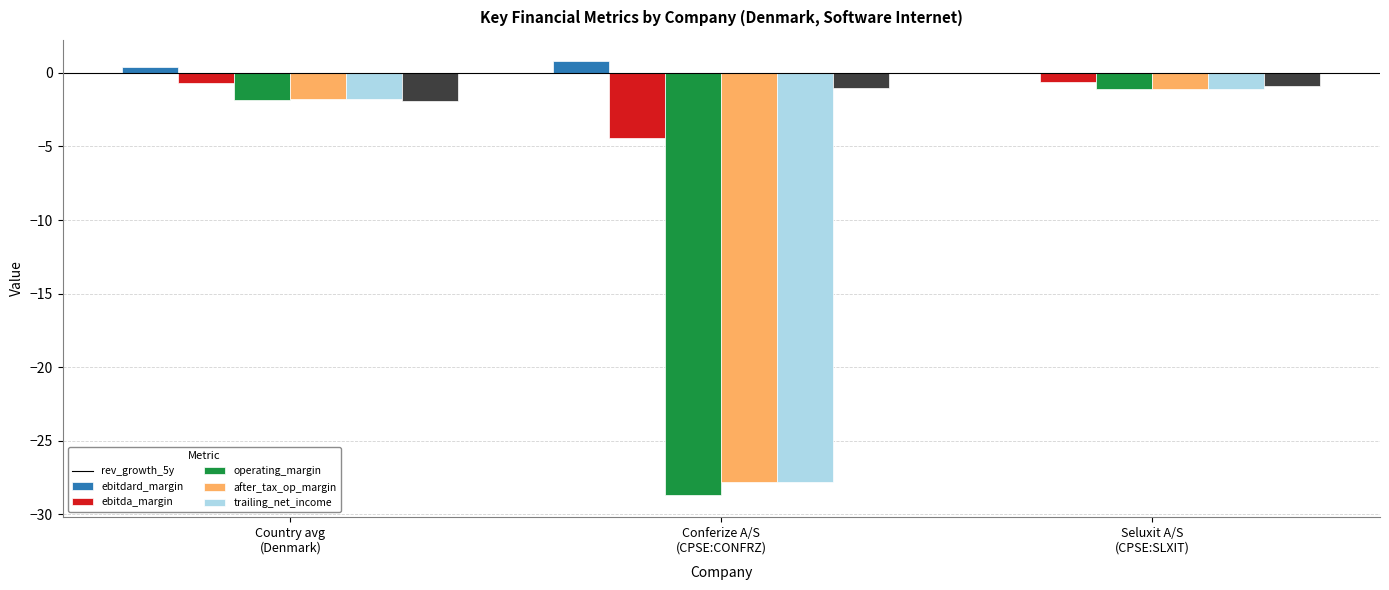

What is the maximum value shown in the chart?

0.8